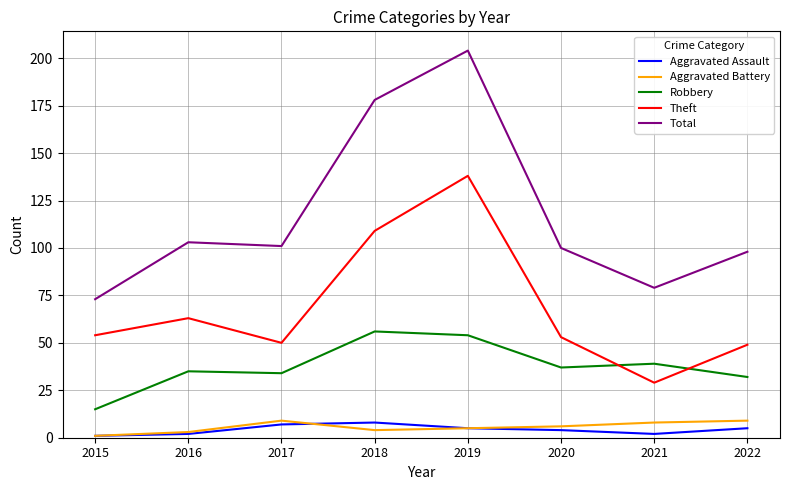

Which series has the largest total across all categories?

Total